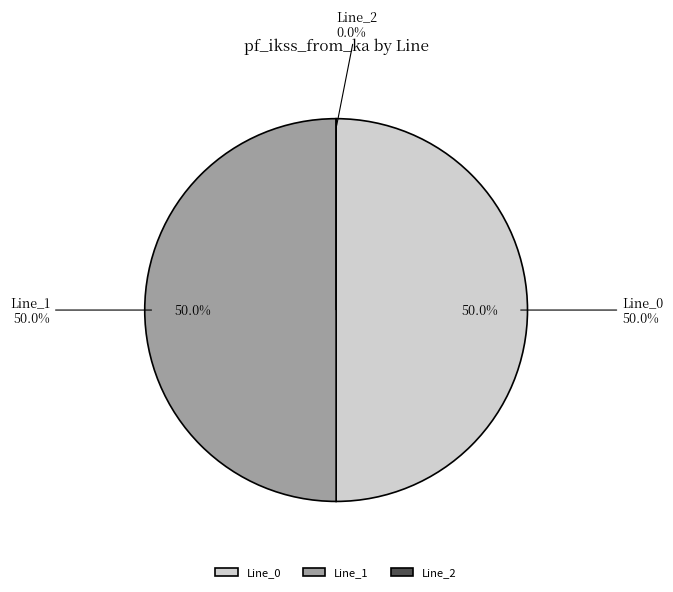

Is it true that Line_2 is 0% of the pie?

True